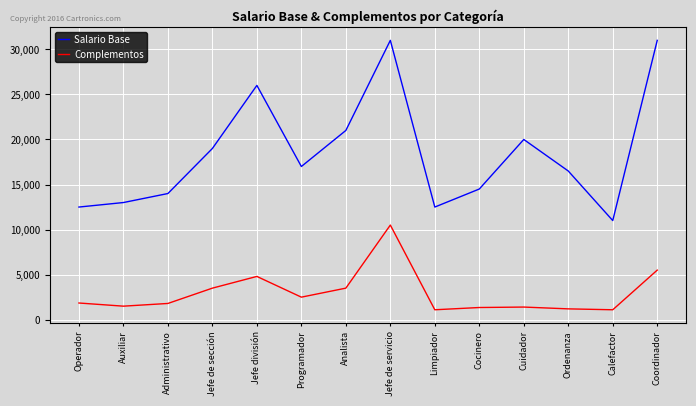

What is the smallest value displayed?

1100